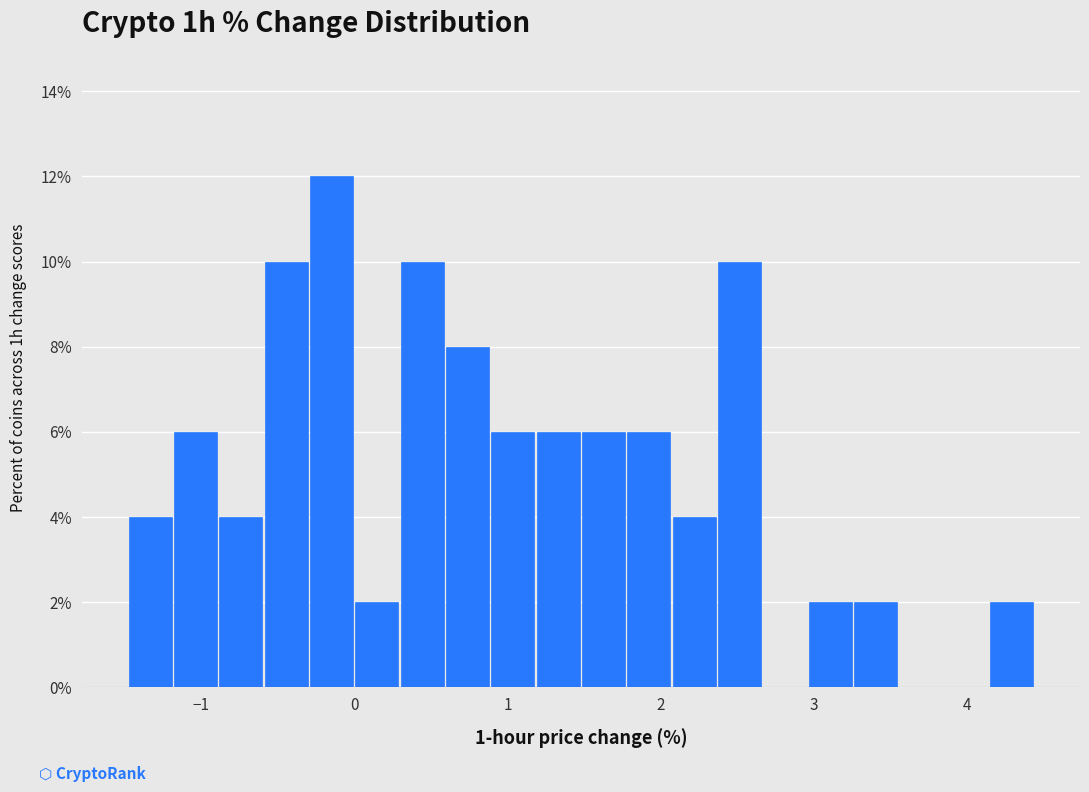

Around what value on the x-axis is the tallest bar? Give the approximate position of its centre, as read against the axis.

-0.1